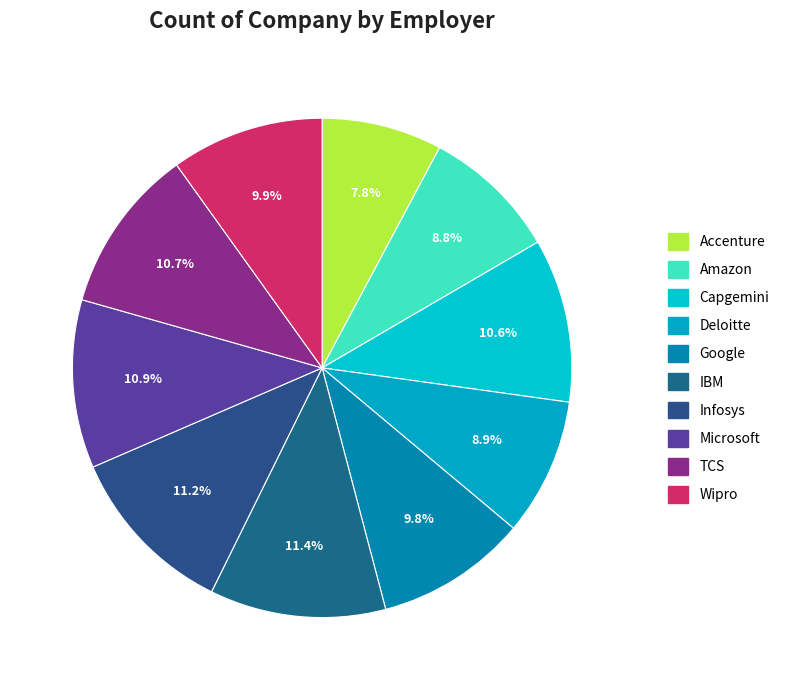

How many slices are in this pie chart?

10